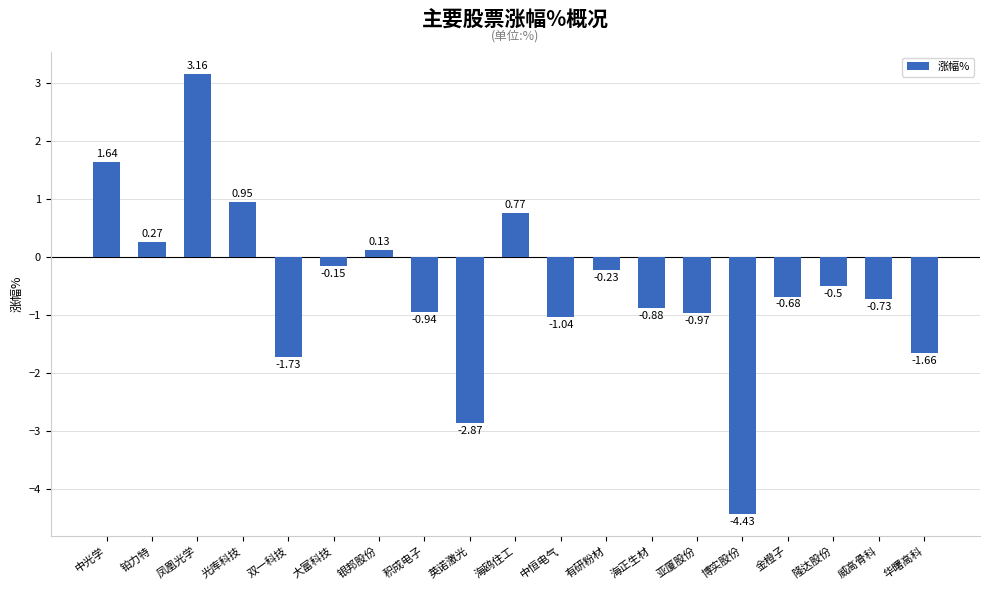

How many values are above zero?

6